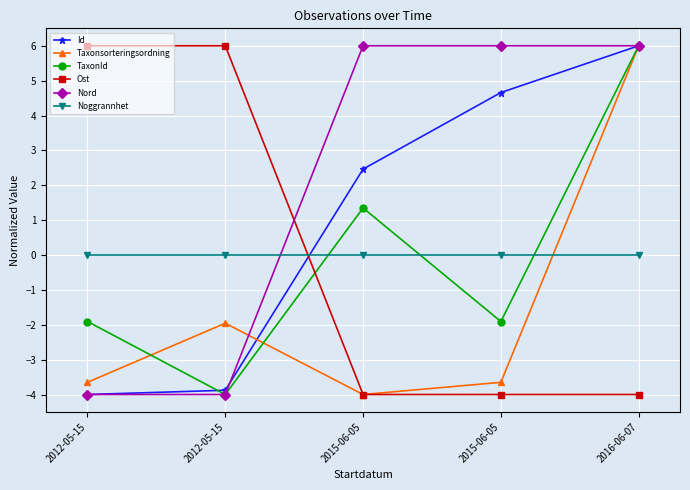

What is the difference between the Taxonsorteringsordning values at 2015-06-05 and 2012-05-15?

1.7